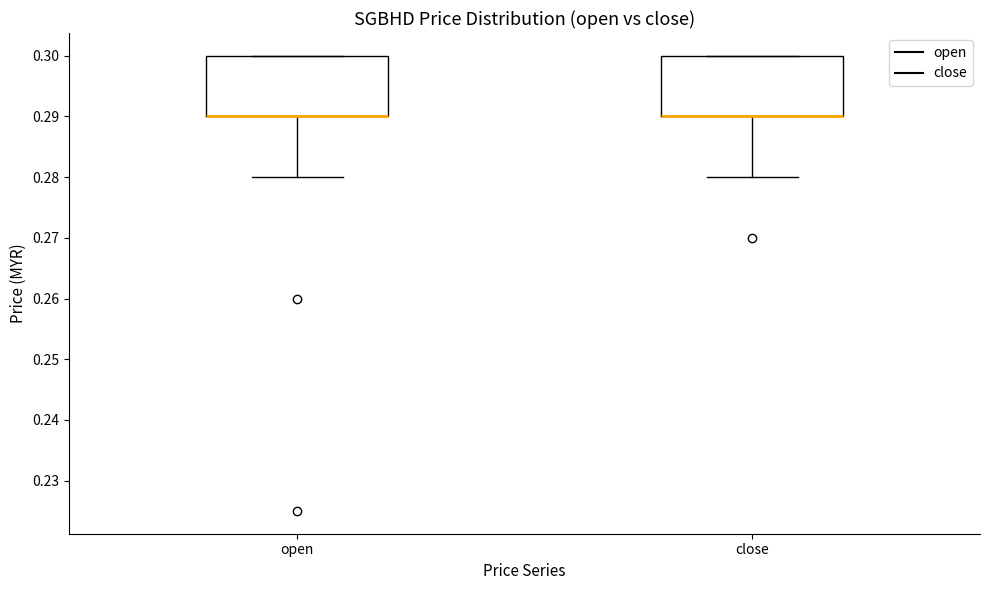

Where is the lower edge of the box for open on the y-axis? The values are not printed on the chart, so give them approximately, as read against the axis.

0.29